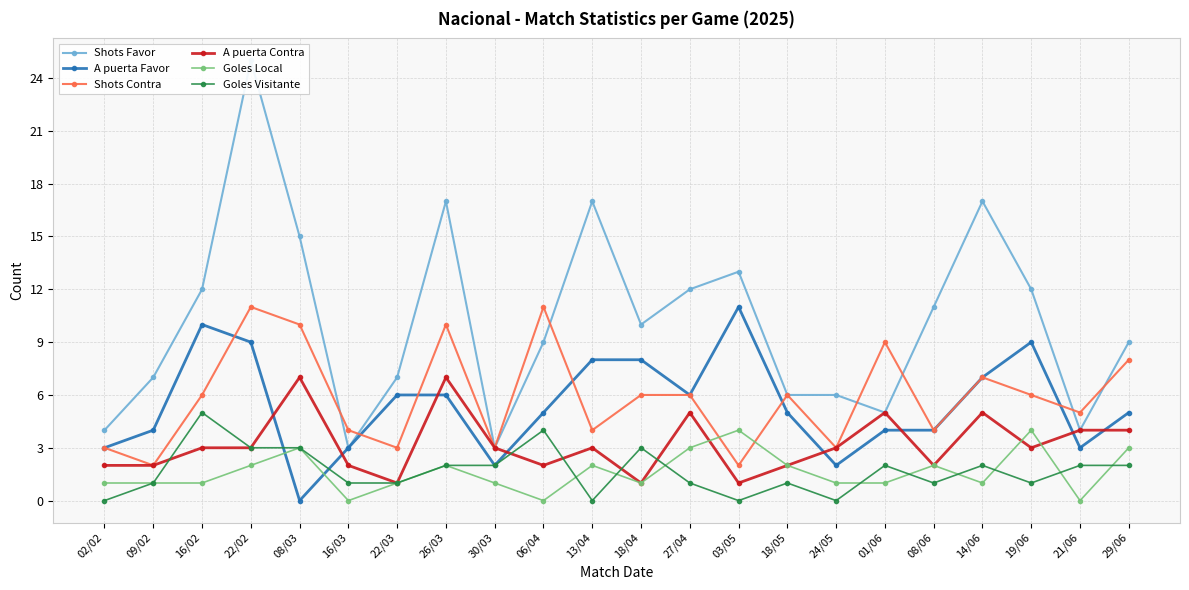

At which category does Shots Favor reach its first local peak?

22/02